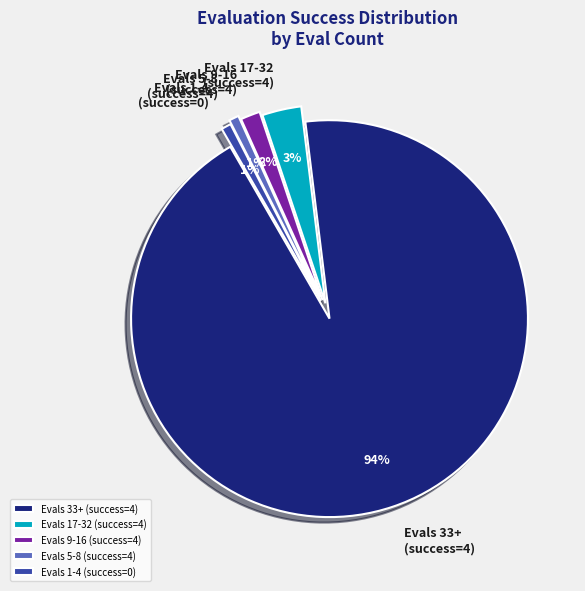

Which slice is the largest?

Evals 33+ (success=4)